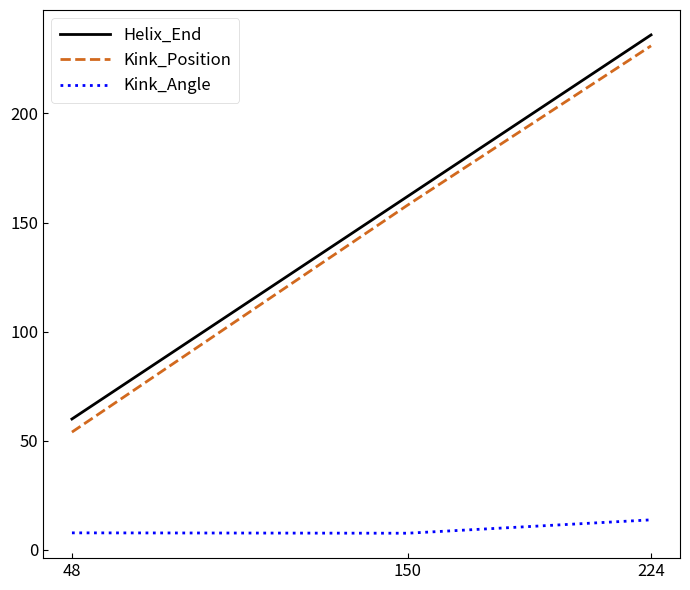

Is the value of Kink_Position at 150 greater than the value of Helix_End at 150?

No